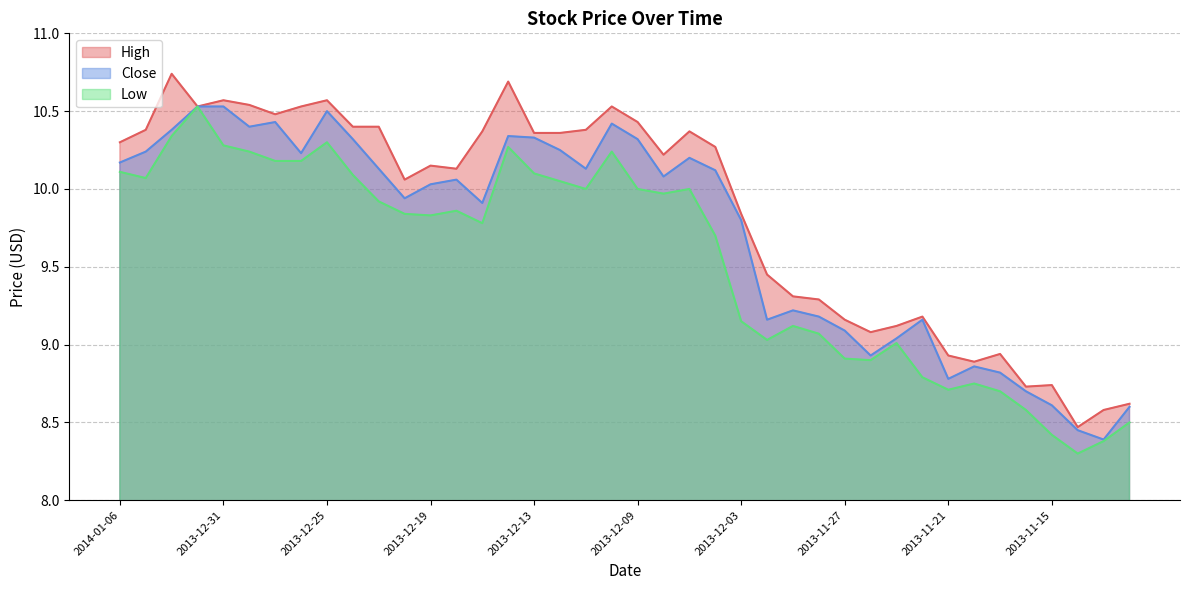

How many lines are shown in the chart?

3